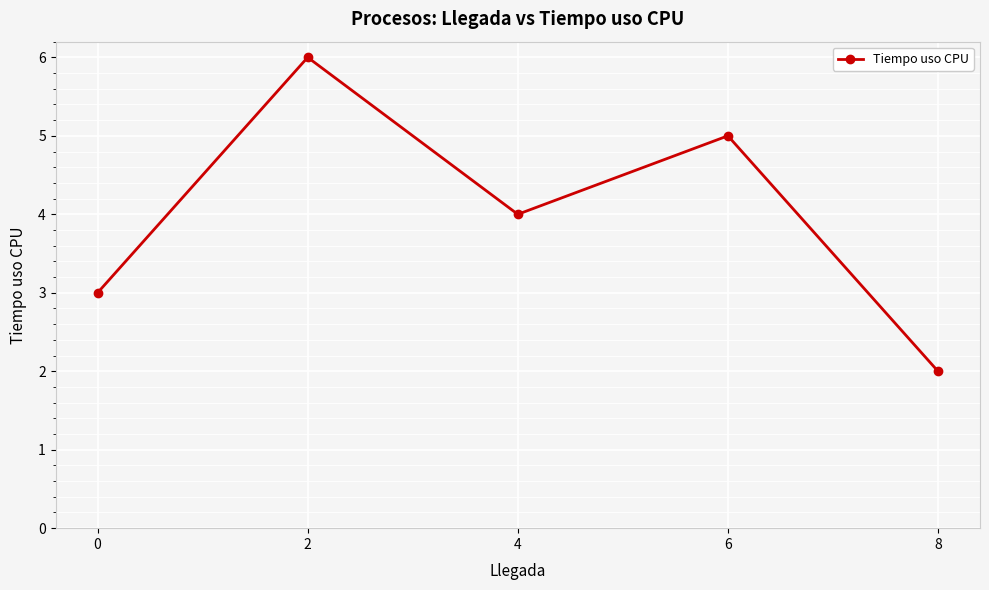

True or false: the data shows 5 at 6.

True